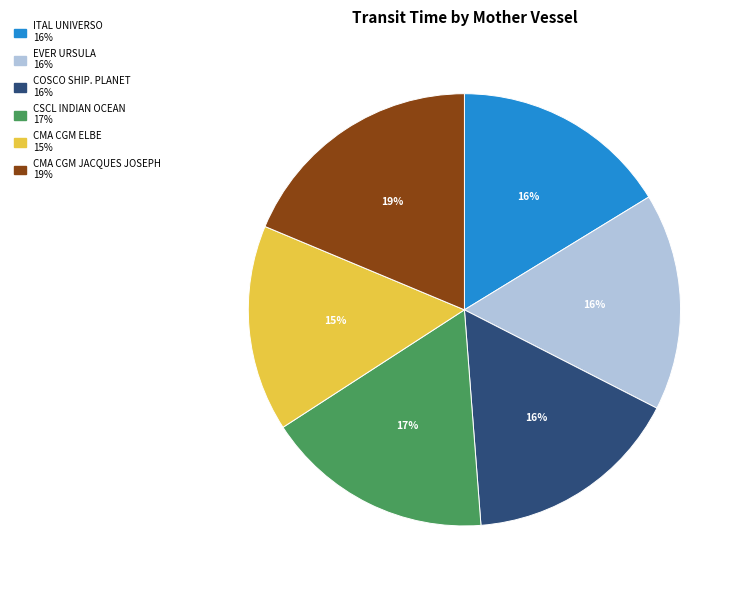

How many segments does this pie chart have?

6